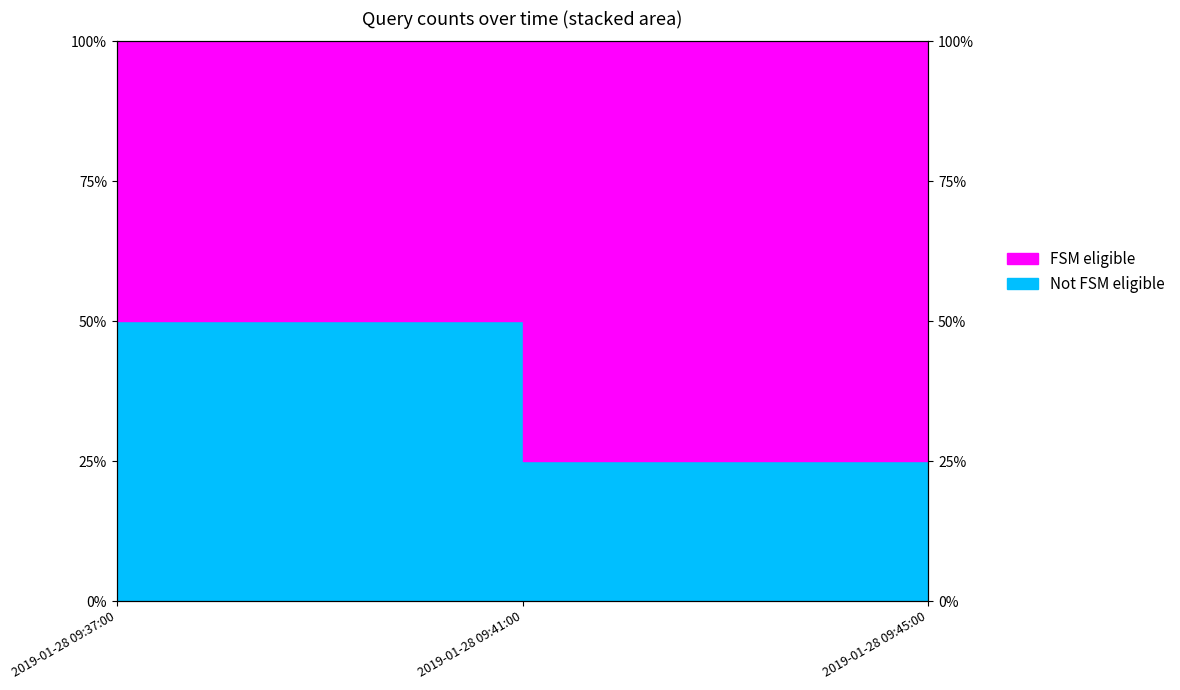

What is the smallest value displayed?

0.2